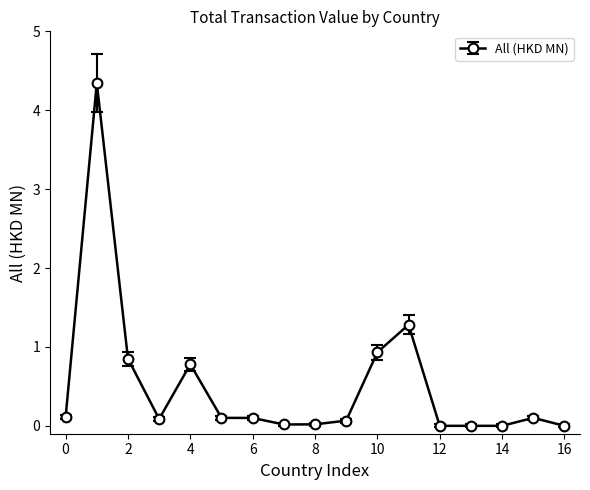

True or false: there are more than 1 points higher than both neighbors.

True